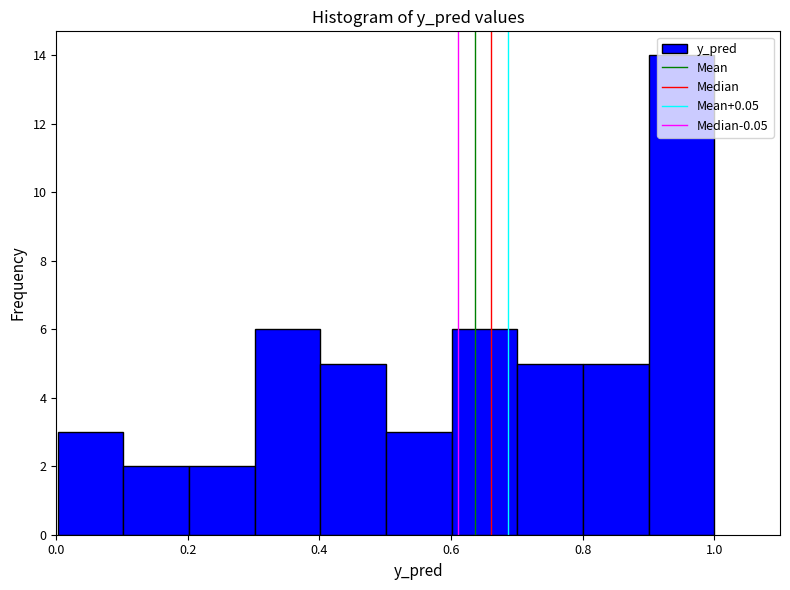

Reading left to right, transcribe this chart: for each bar, give the range it covers on the x-axis and its height. Neither the bar edges nor the heights are printed on the chart, so give them approximately, as read against the axes.

0.0 to 0.1: 3
0.1 to 0.2: 2
0.2 to 0.3: 2
0.3 to 0.4: 6
0.4 to 0.5: 5
0.5 to 0.6: 3
0.6 to 0.7: 6
0.7 to 0.8: 5
0.8 to 0.9: 5
0.9 to 1.0: 14